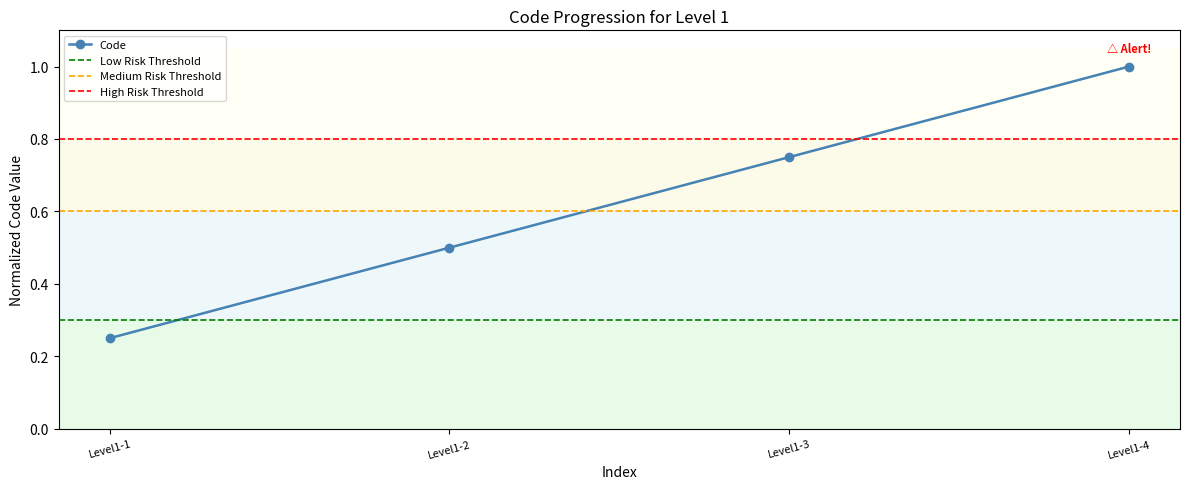

Is this an area chart (filled region under the line)?

No